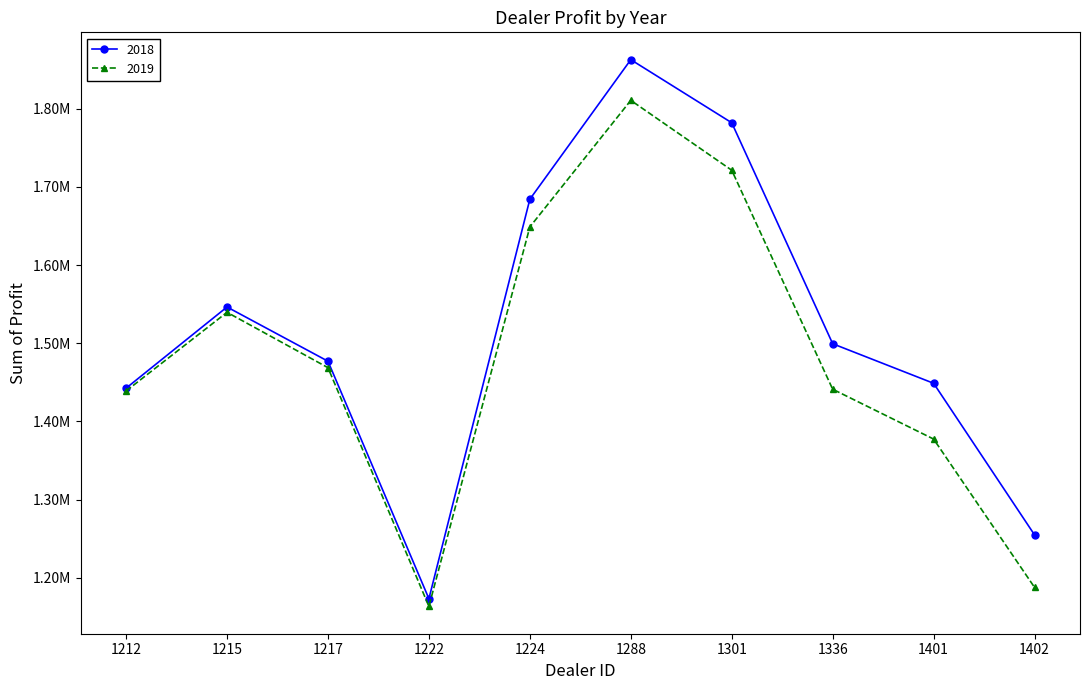

What are all the series names shown in the legend?

2018, 2019